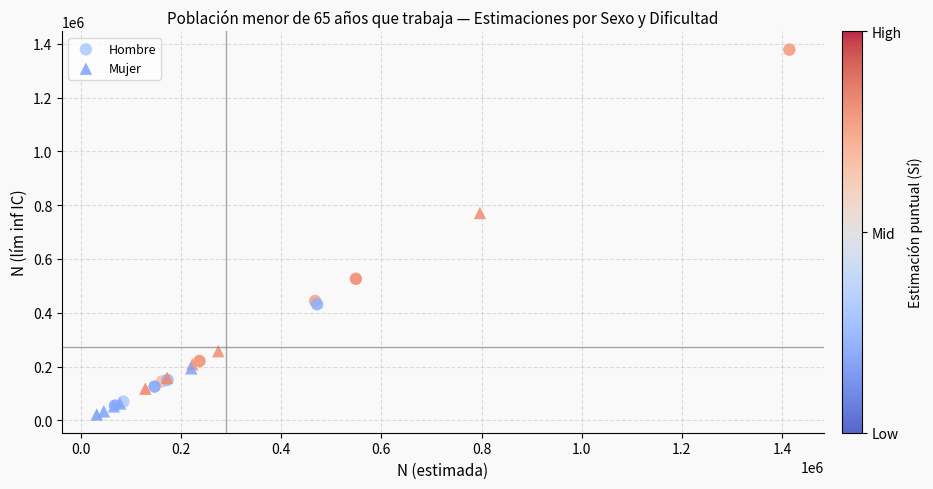

Which series has the largest Y range (max minus min)?

Hombre